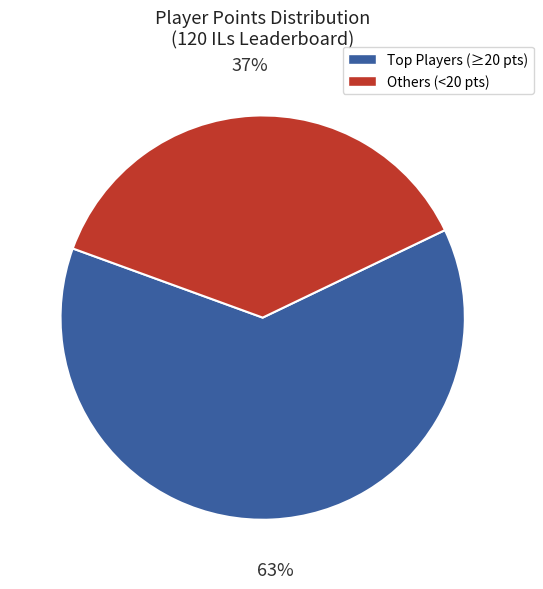

To the nearest percent, what is the average slice percentage?

50%